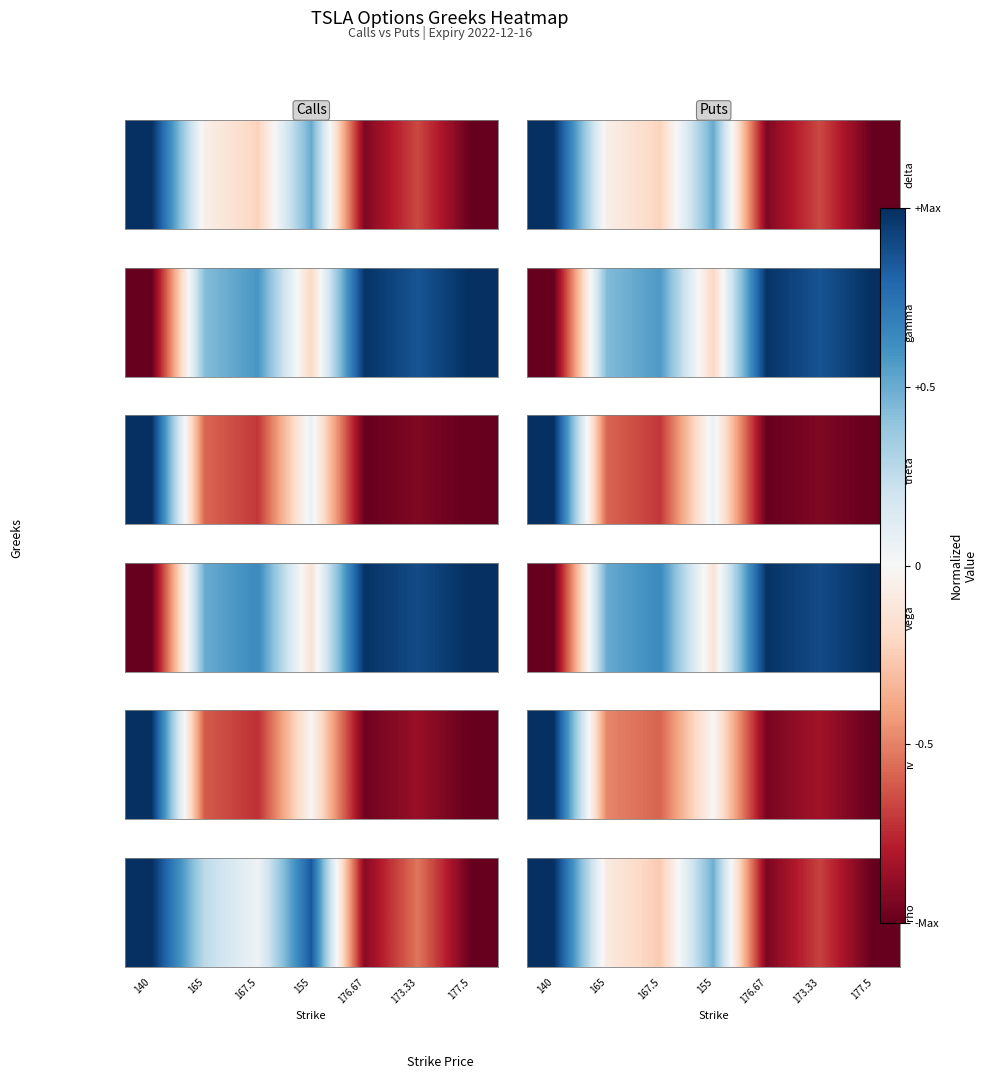

Between 173.33 and 177.5, which is larger?

173.33